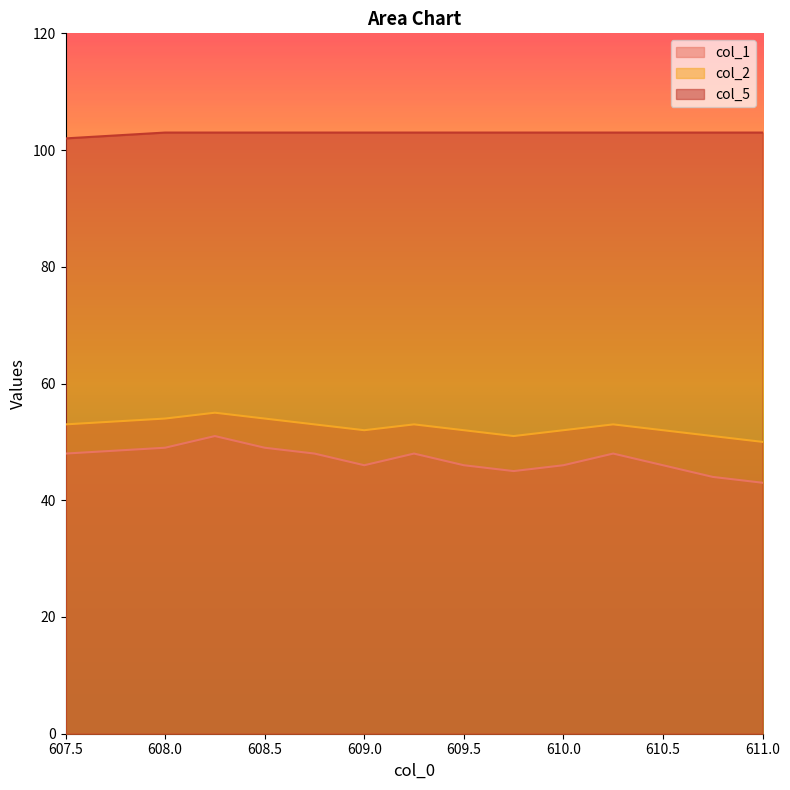

Rank the categories by col_5 value from lowest to highest.

607.5, 608.0, 608.25, 608.5, 608.75, 609.0, 609.25, 609.5, 609.75, 610.0, 610.25, 610.5, 610.75, 611.0